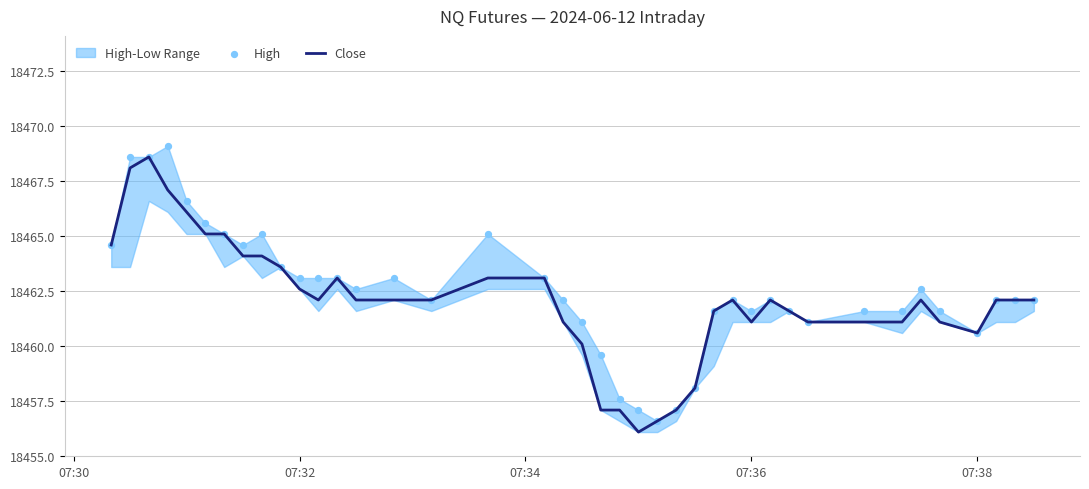

Which series reaches the maximum Y coordinate?

High